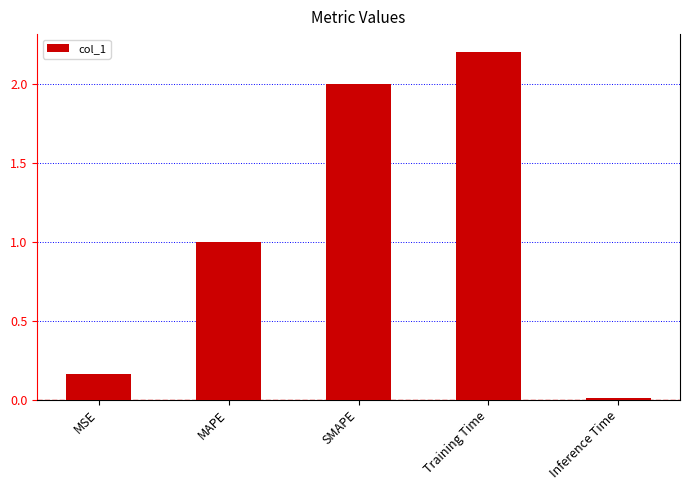

How many distinct data groups are displayed?

1